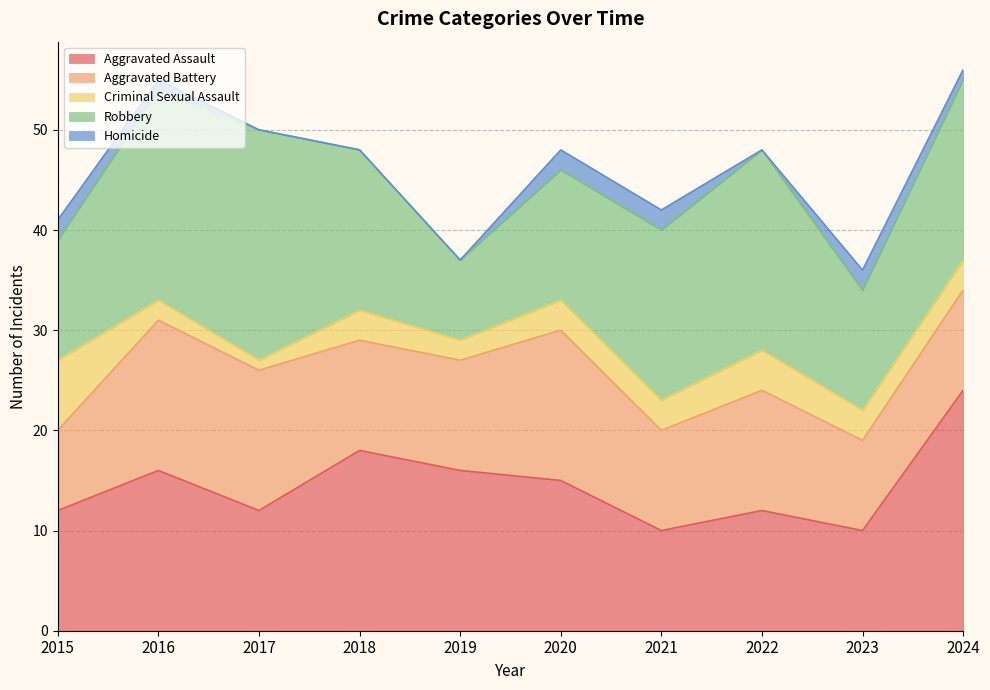

Which series has the largest total across all categories?

Robbery